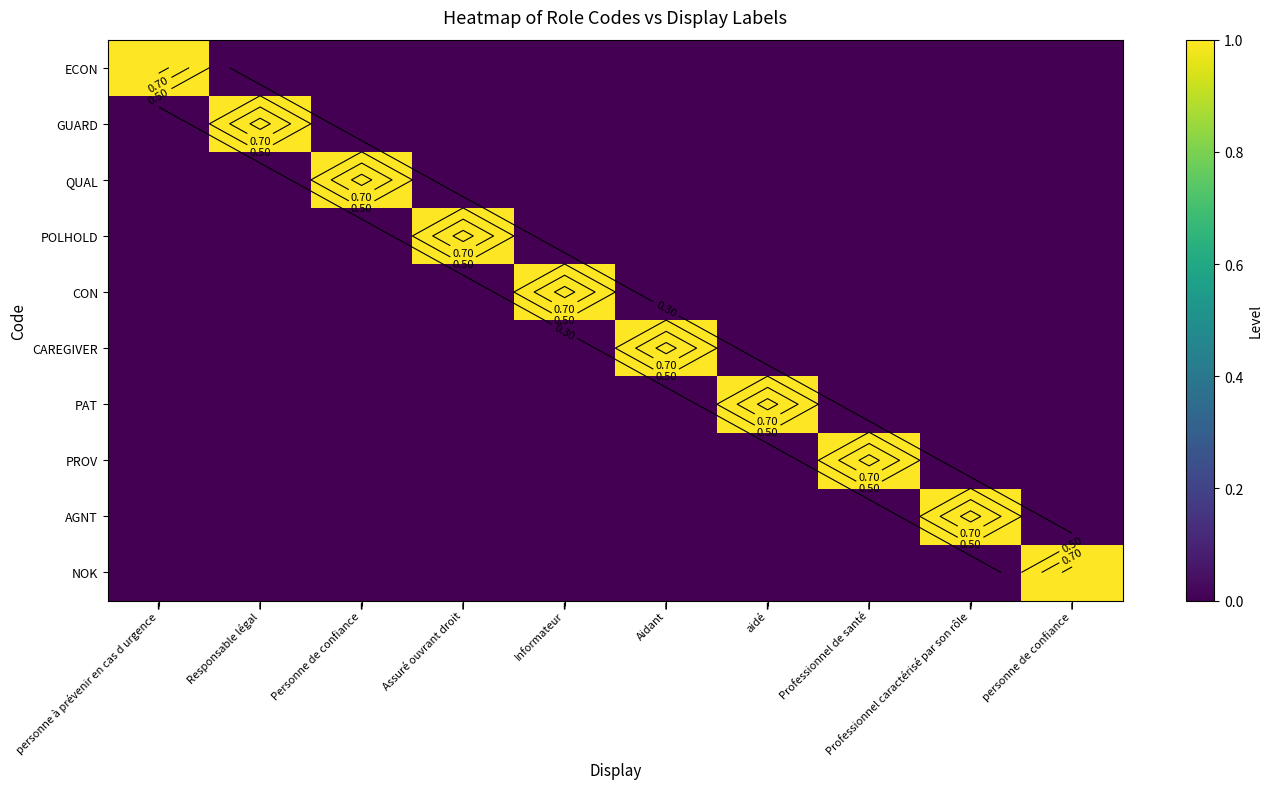

How many series are shown in this chart?

10